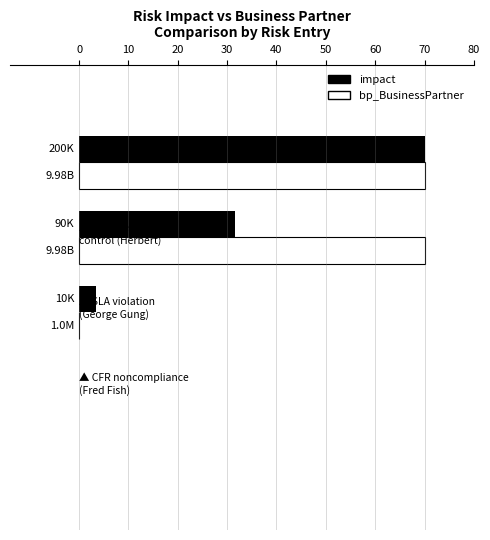

Which series has the largest total across all categories?

bp_BusinessPartner